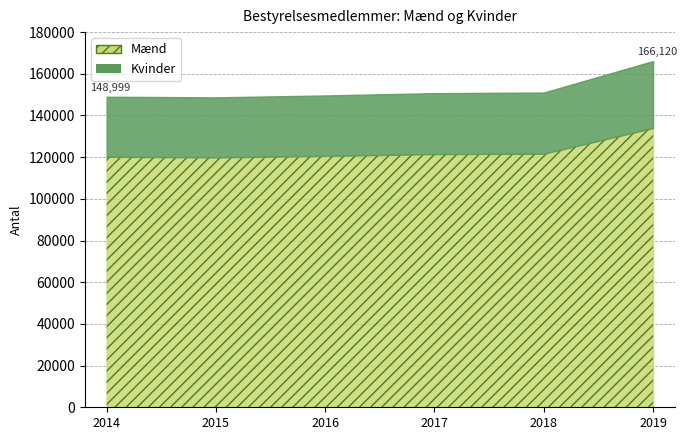

At how many categories does at least one series exceed 107601?

6